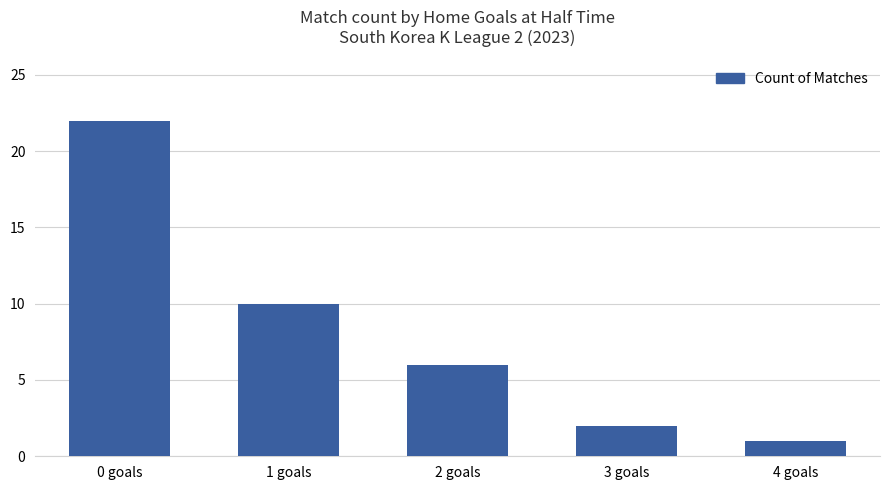

How many bars are there in total?

5